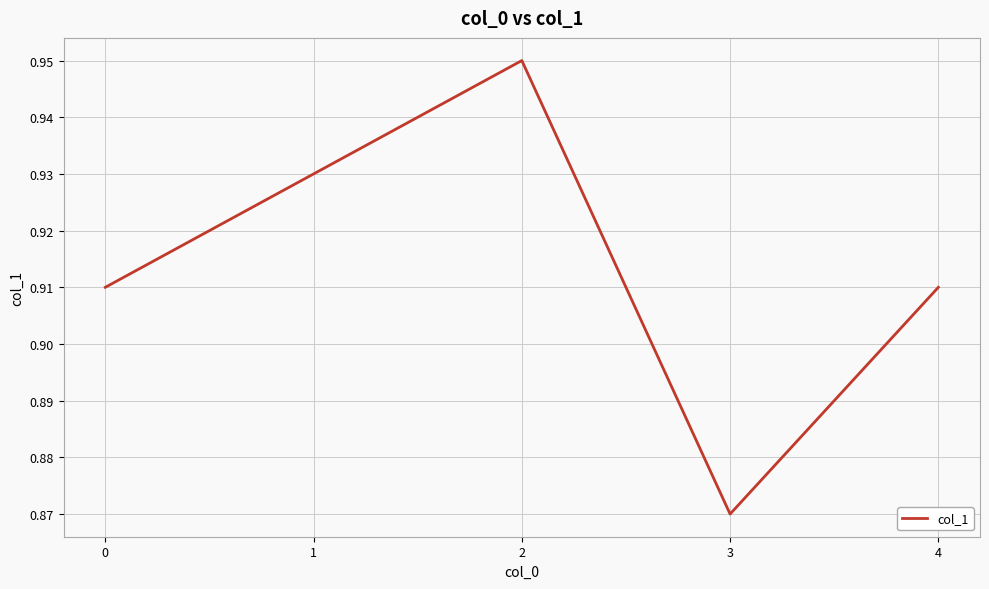

Where is the first local minimum?

3